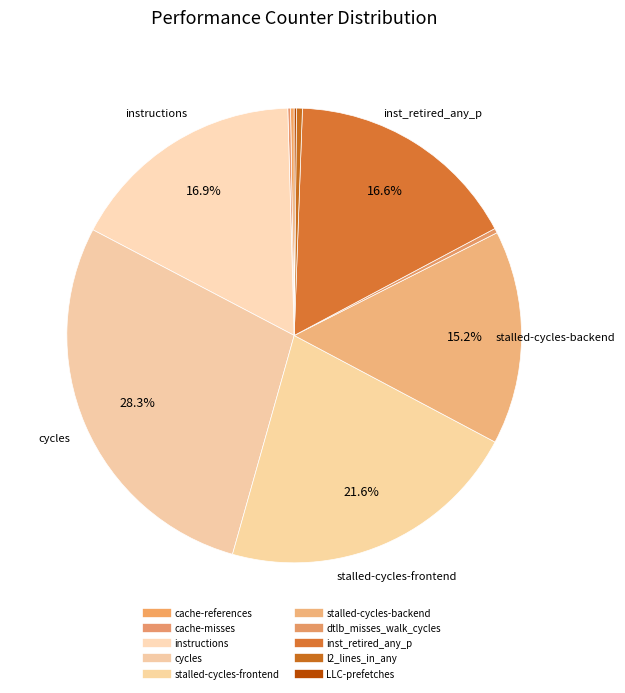

What is the change in value from stalled-cycles-frontend to l2_lines_in_any?

-49156611081